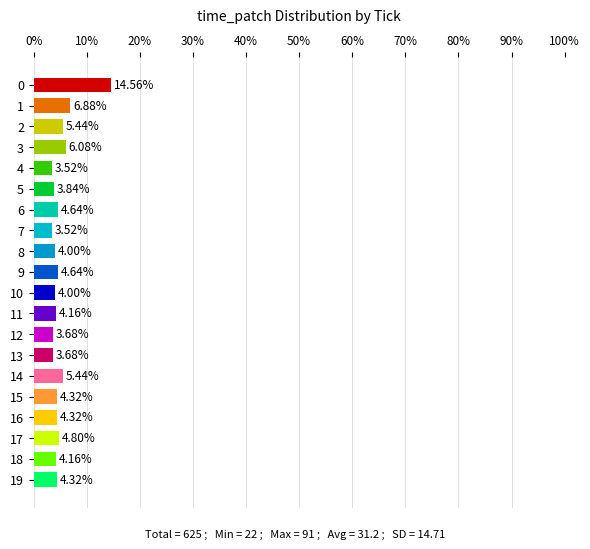

What is the sum of all values?

100.0